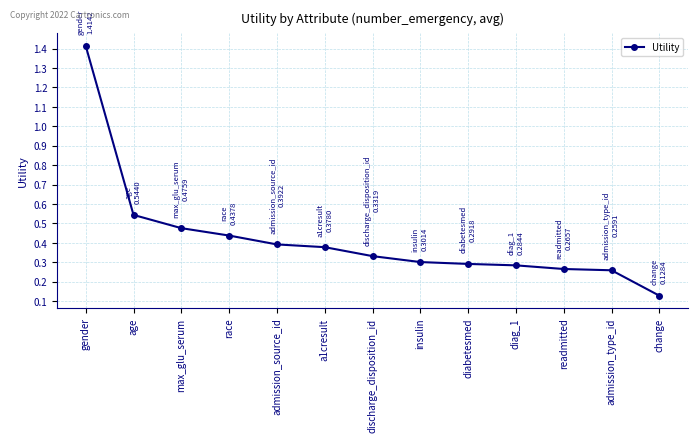

Between a1cresult and insulin, which is larger?

a1cresult